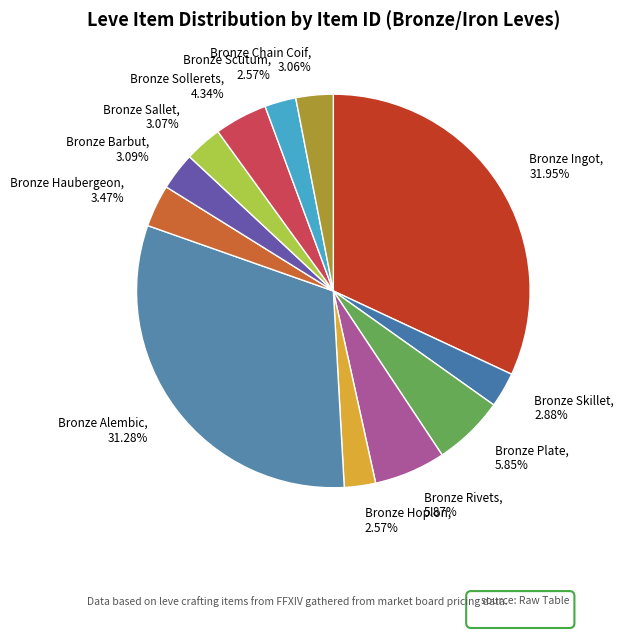

How many segments does this pie chart have?

12